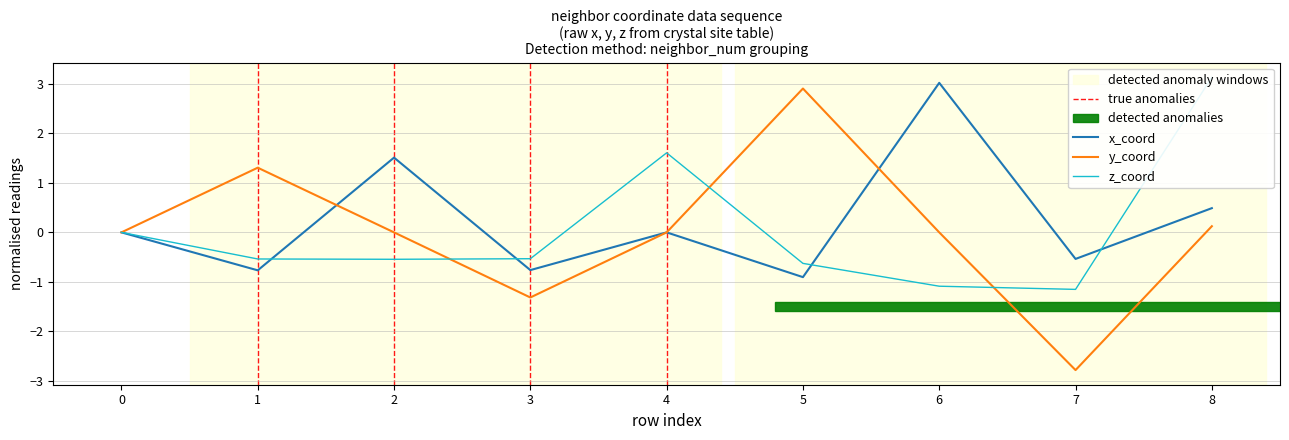

Rank the series by their maximum value, from lowest to highest.

y_coord, x_coord, z_coord